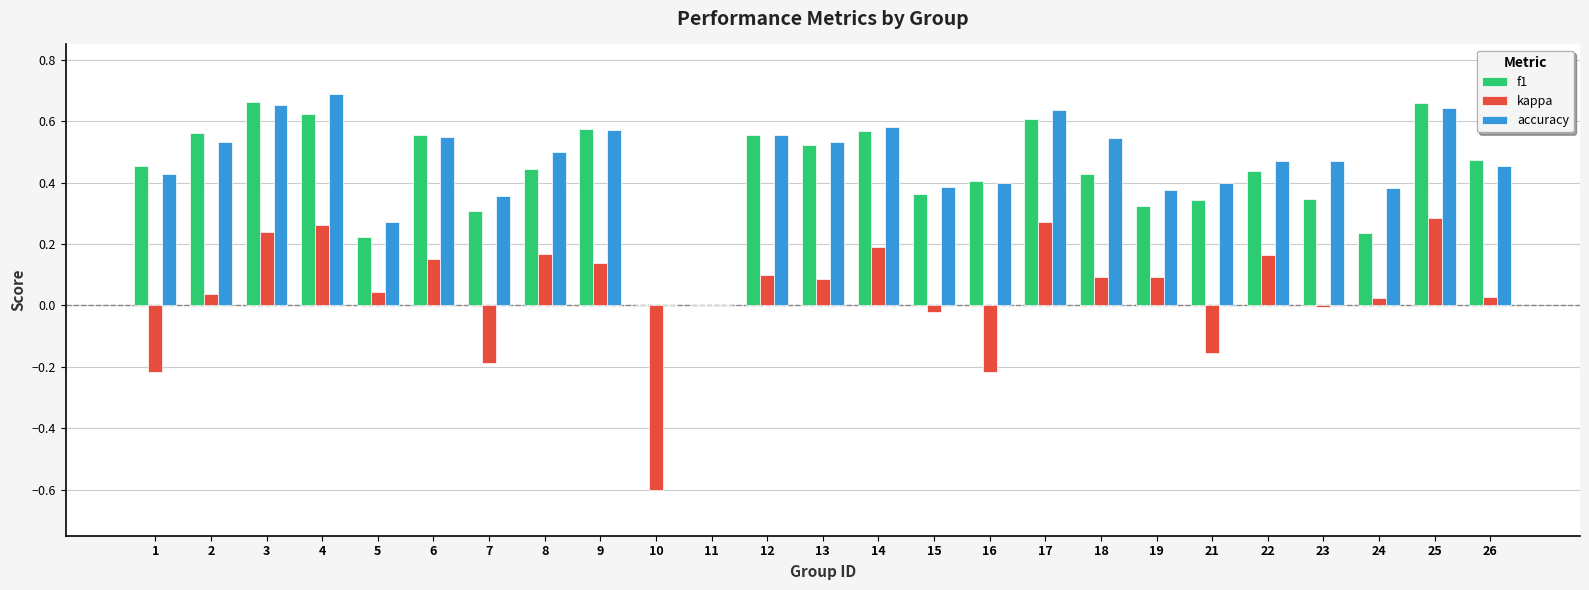

What is the sum of all f1 values?

10.7